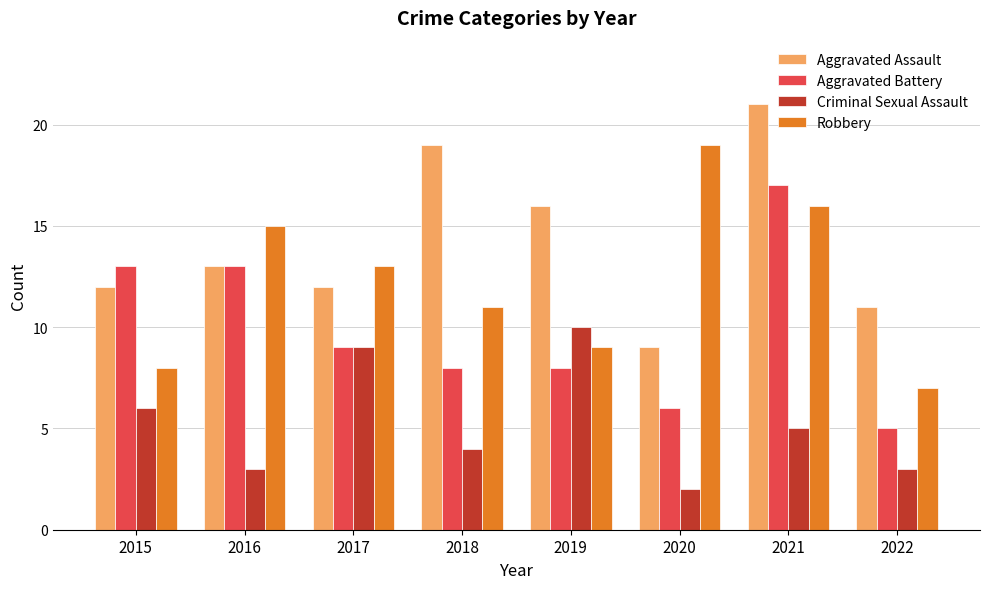

How many bars are there in total?

32